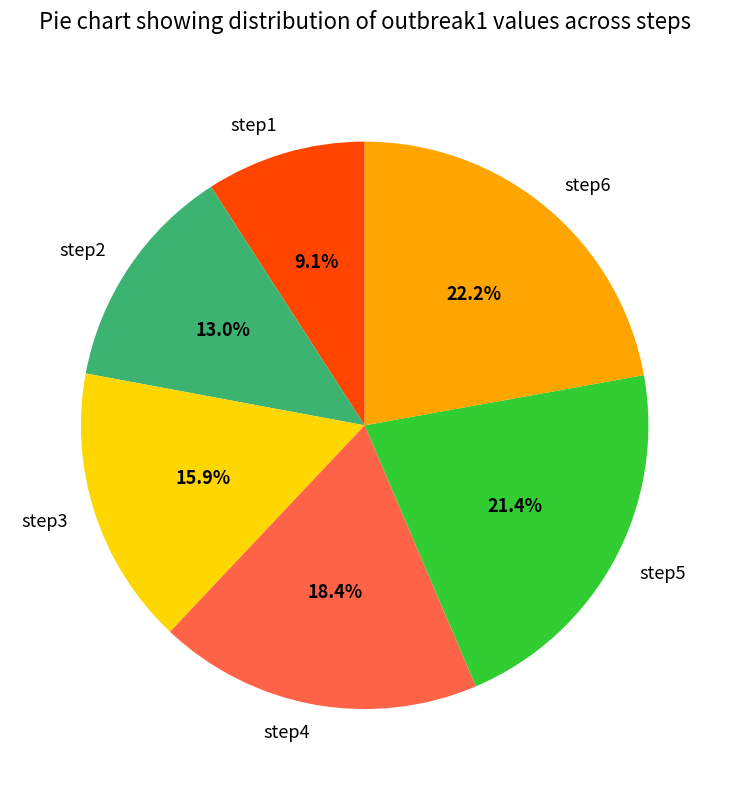

Count the number of slices in the pie.

6